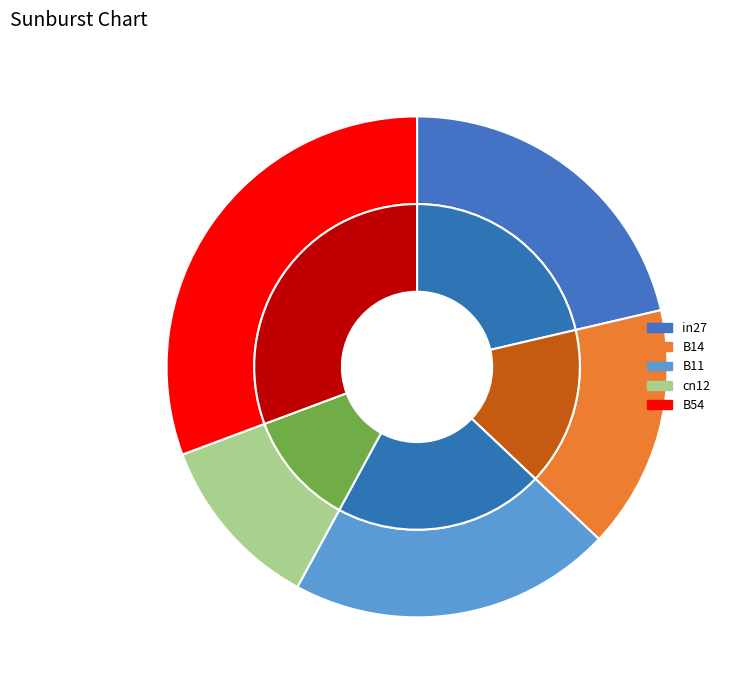

The cn12 slice represents 11% of the pie. True or false?

True